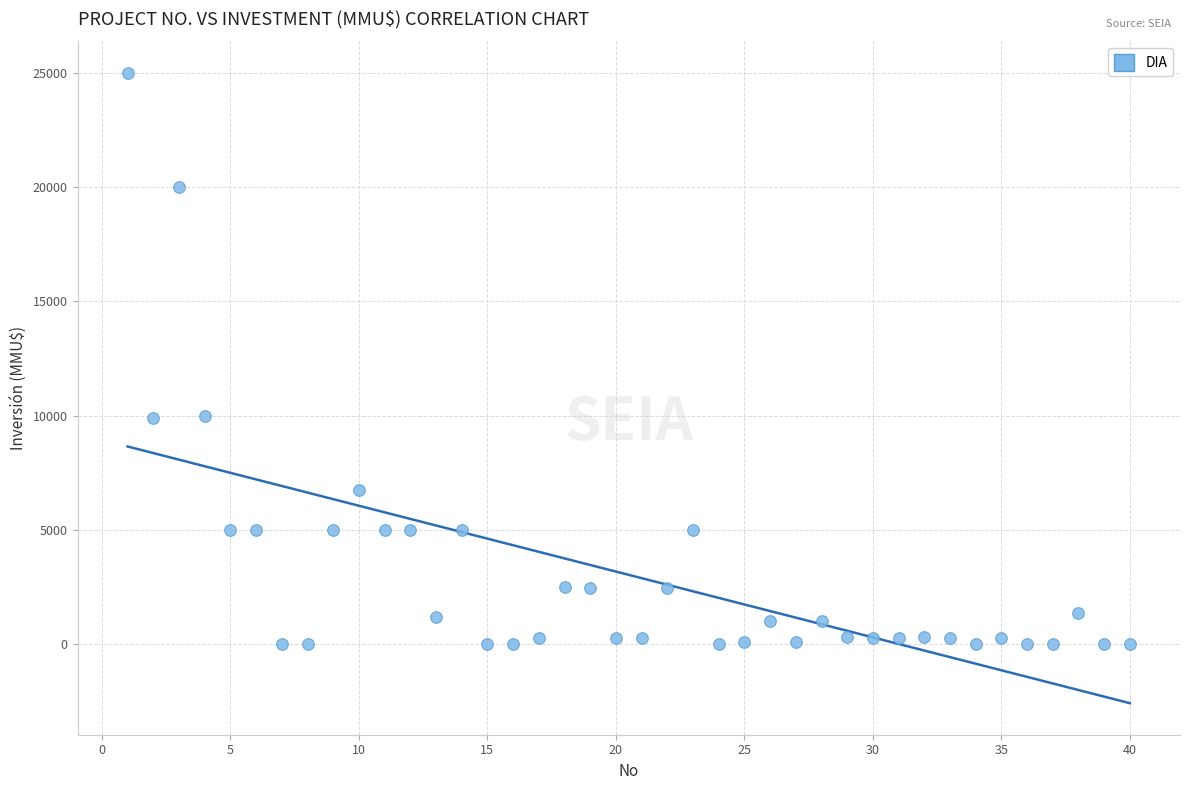

What is the range of Y values (max minus min)?

25000